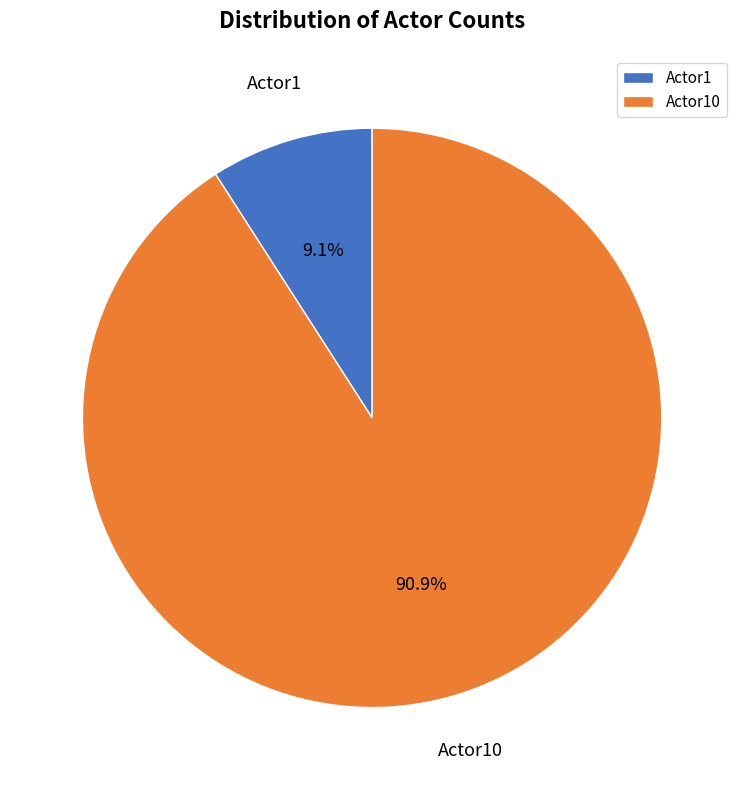

How many segments does this pie chart have?

2